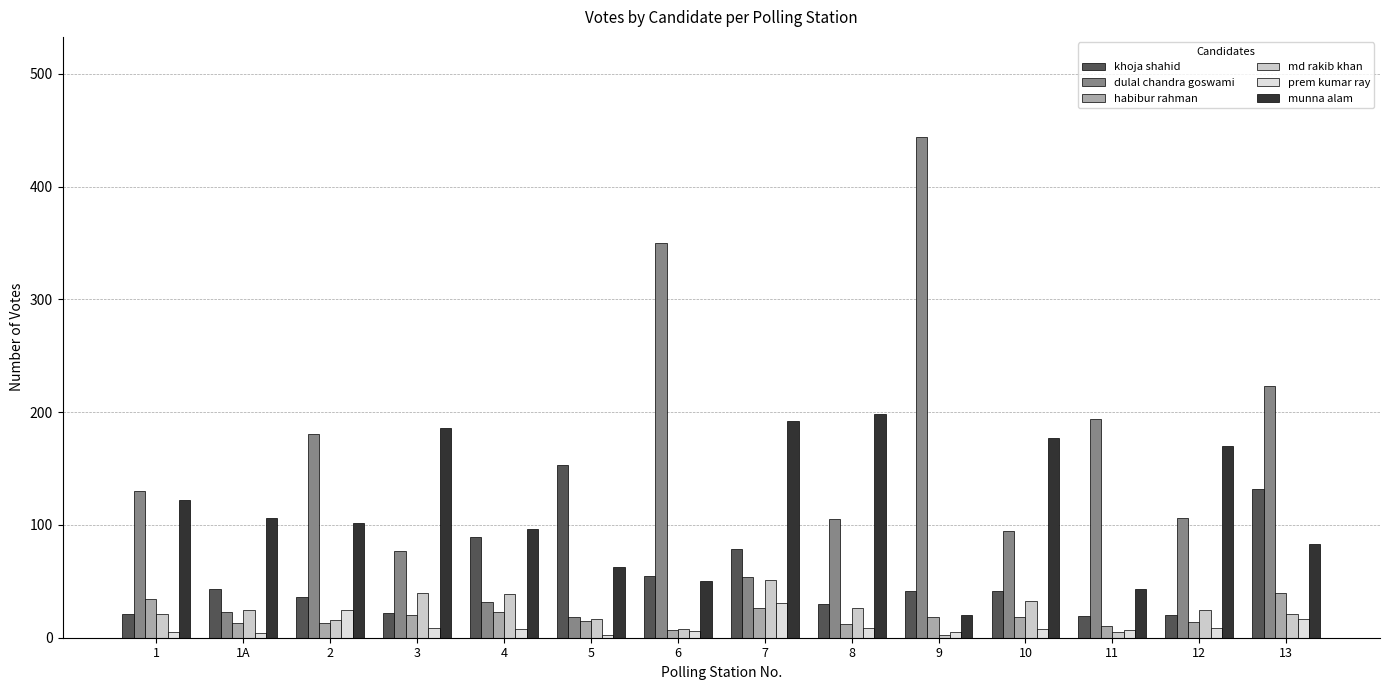

Which has a higher value, 3 or 13?

13